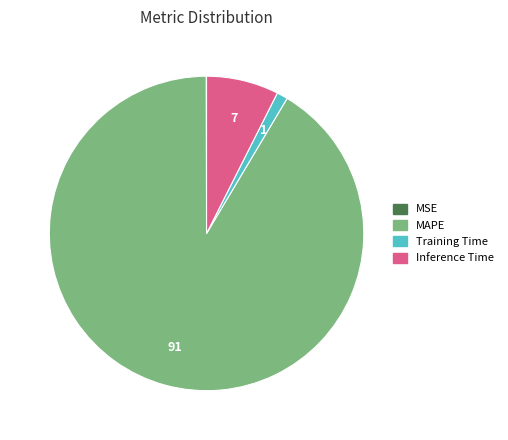

Which has a higher value, Inference Time or MAPE?

MAPE